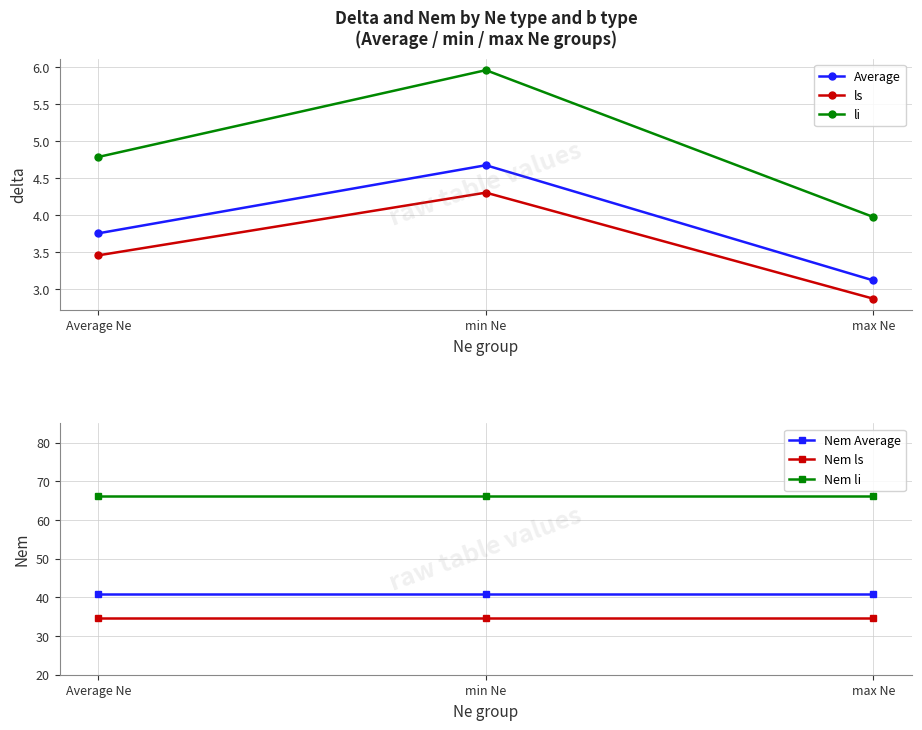

What is the label of the 1st point from the right?

max Ne